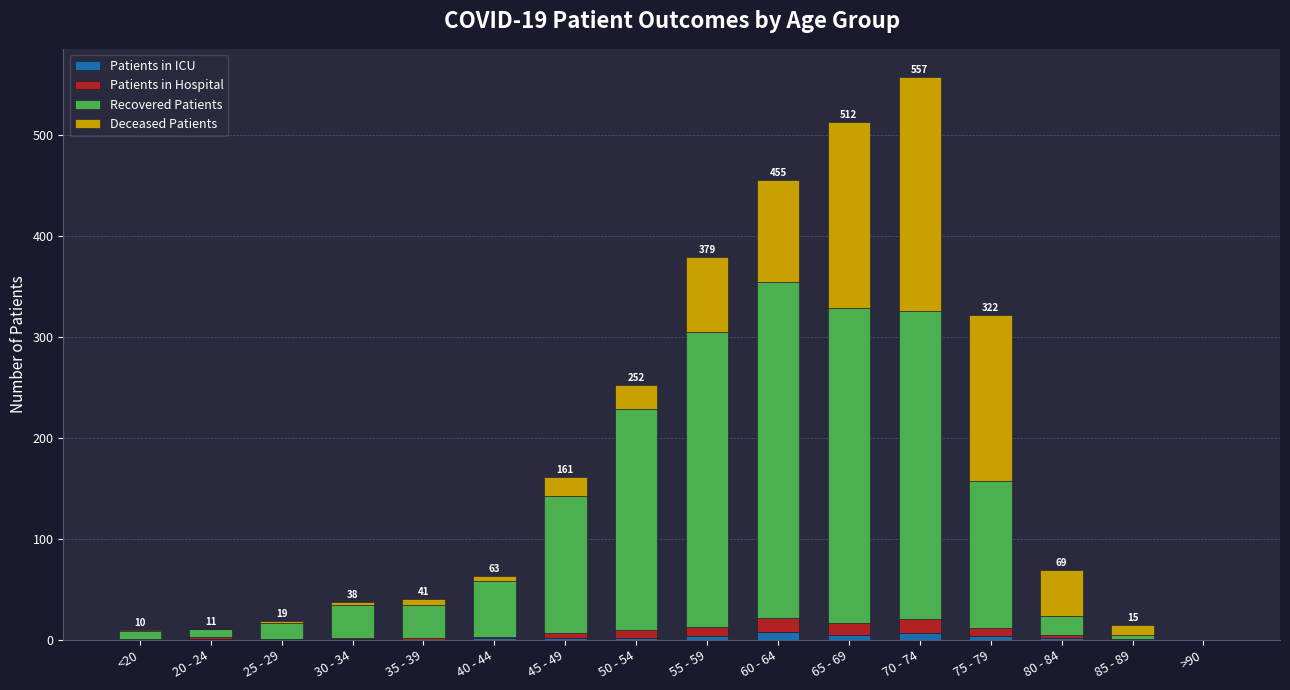

Which has a higher value, 45 - 49 or 20 - 24?

45 - 49